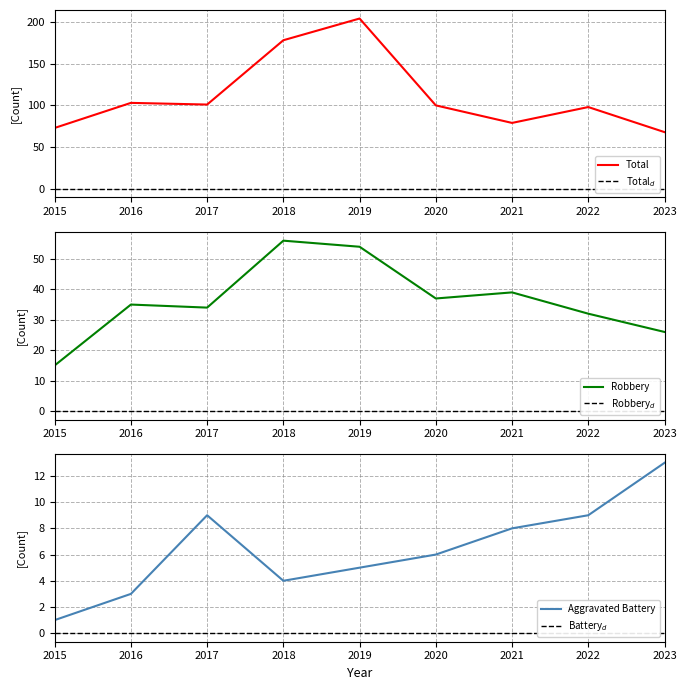

Does the chart display data point markers on the line(s)?

No